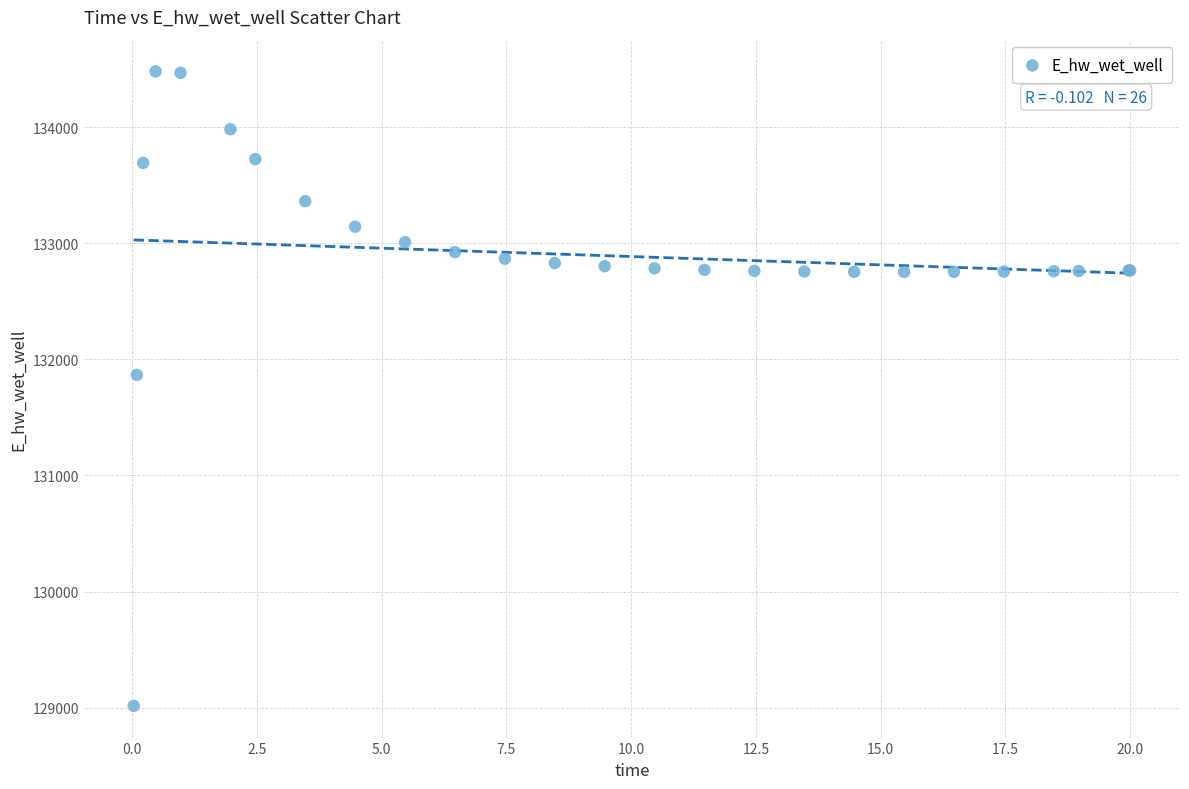

What Y value in the scatter plot is closest to 131748?

131866.8